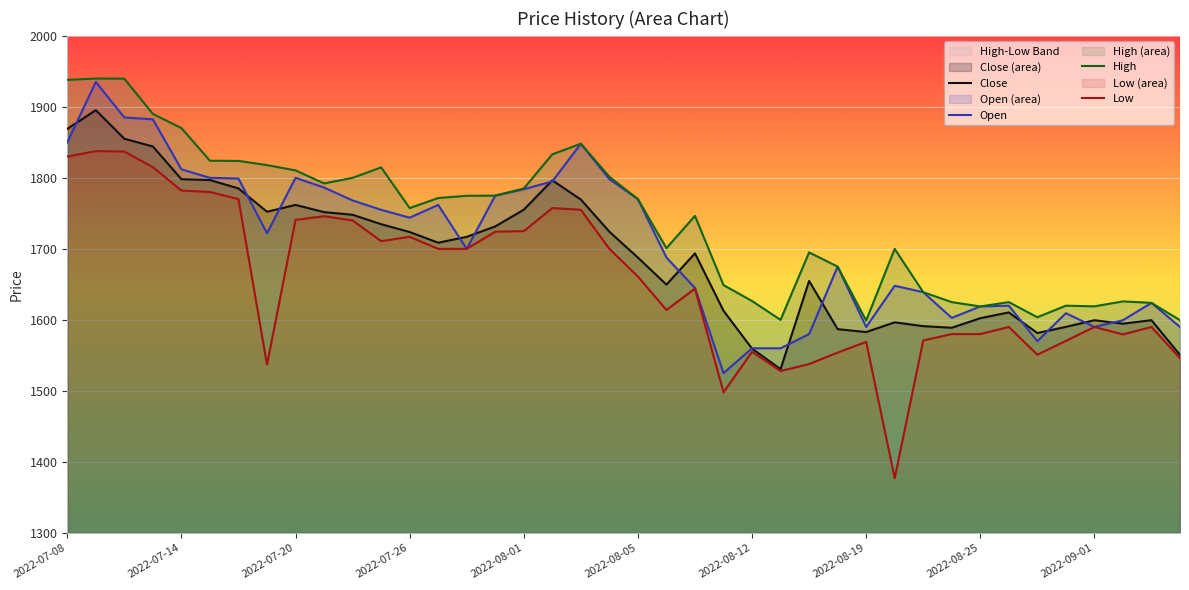

True or false: High and Close intersect in this chart.

False